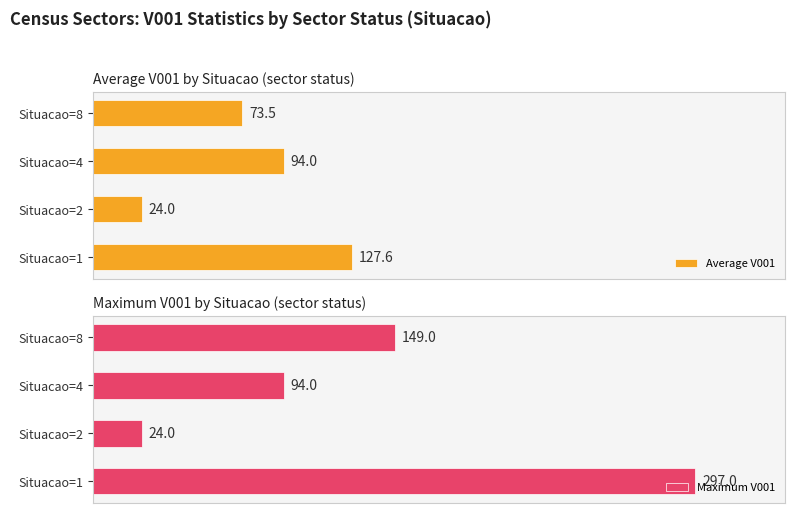

What is the difference between the maximum and minimum values in the Maximum V001 series?

273.0